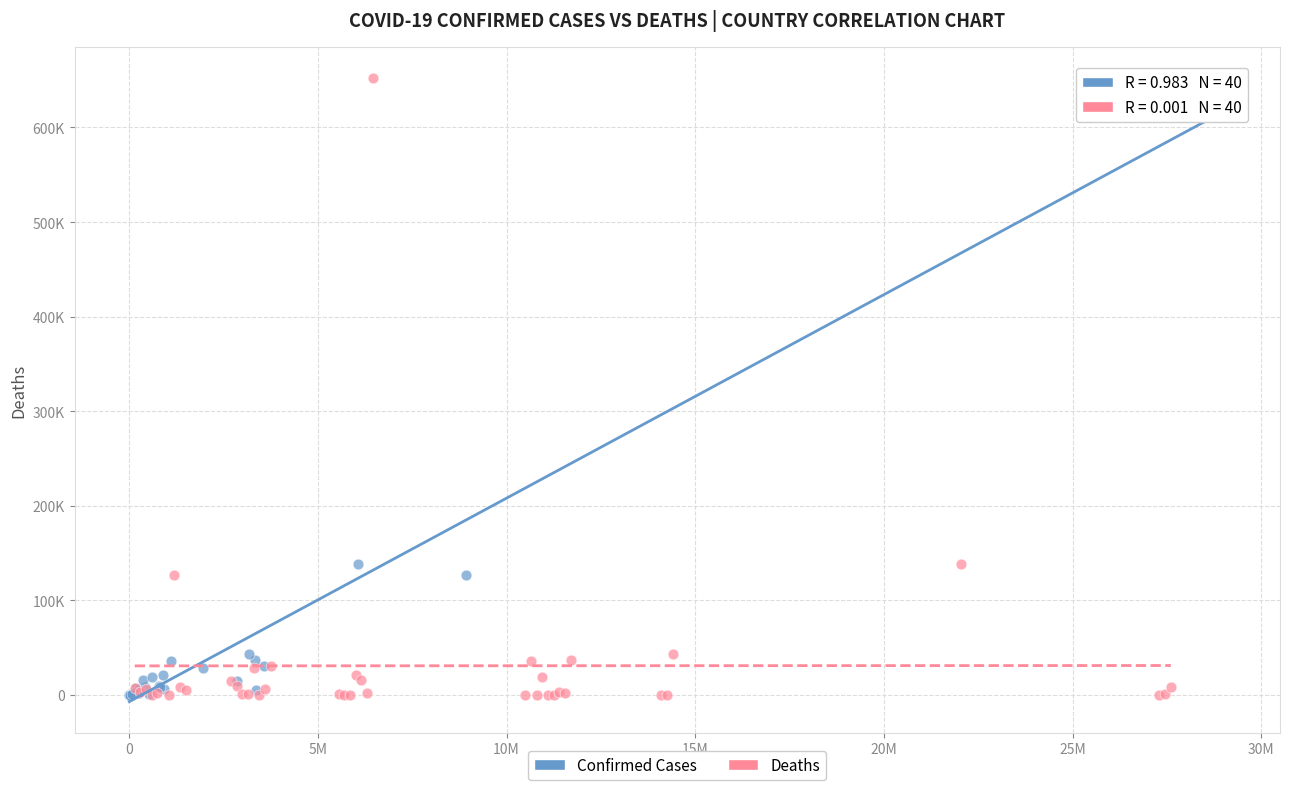

What are all the series names shown in the legend?

Confirmed Cases, Deaths